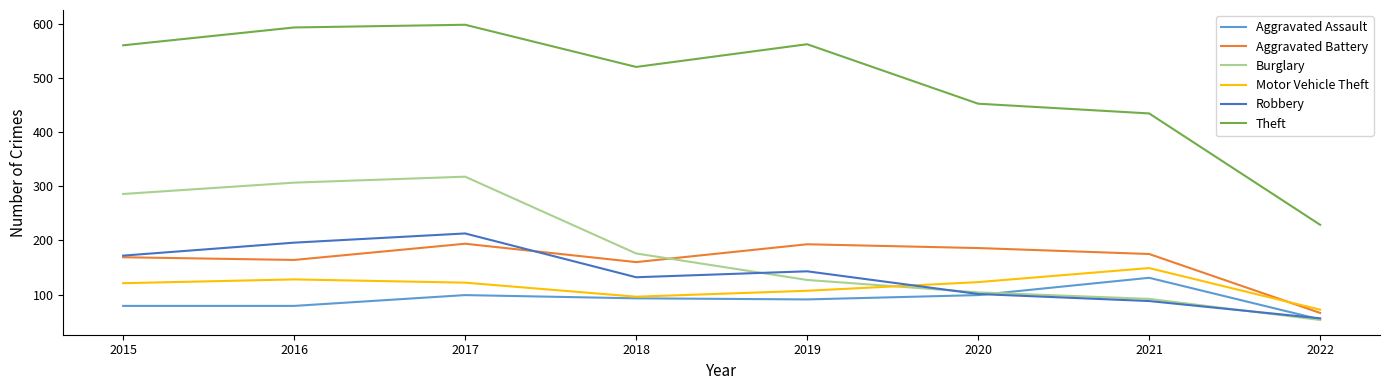

The value of Aggravated Battery at 2020 is 186. True or false?

True